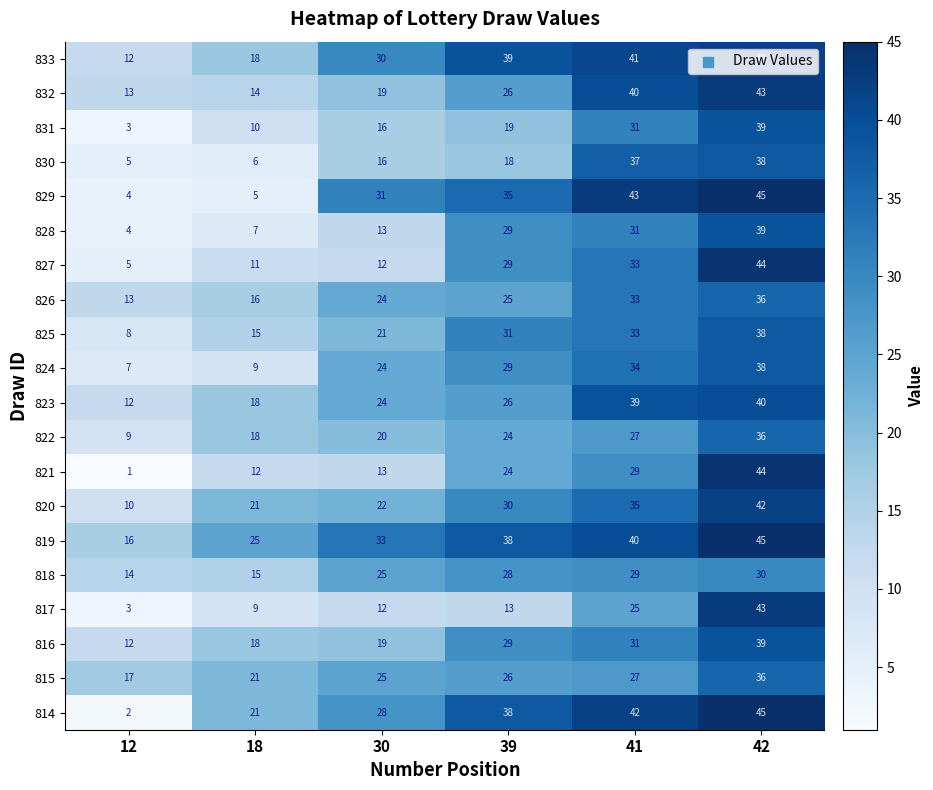

At which label is 827 closest to 24?

39